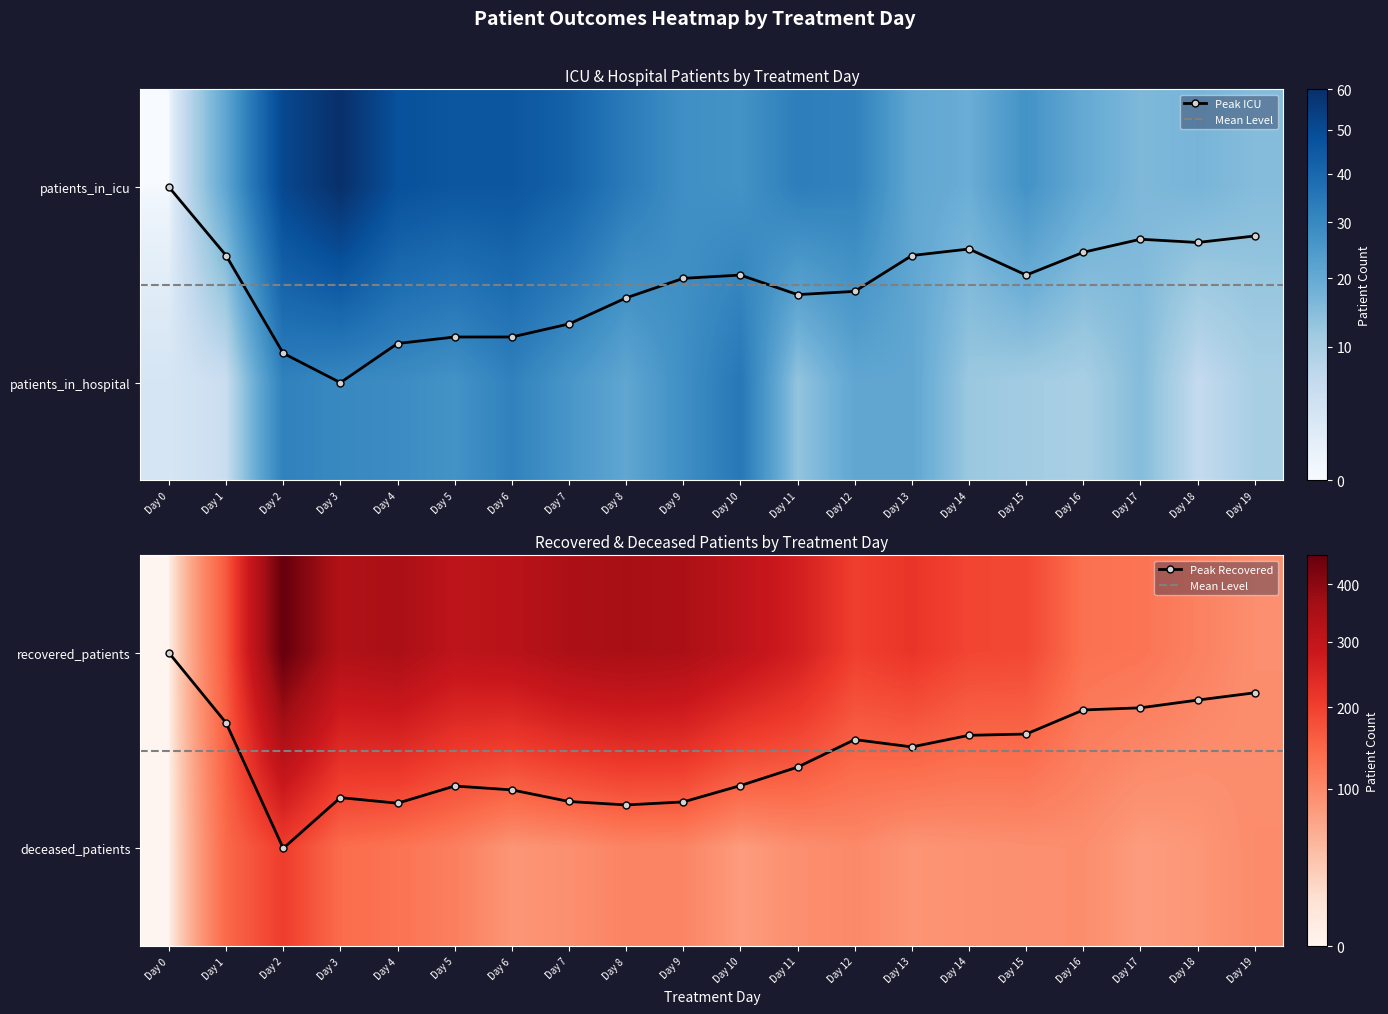

Where is deceased_patients nearest to the value 102?

Day 12